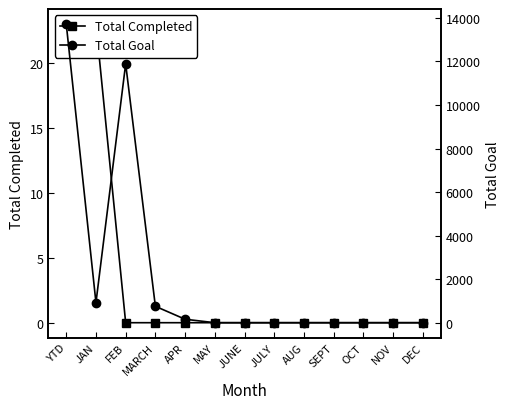

How many values in the Total Completed series exceed 0?

2